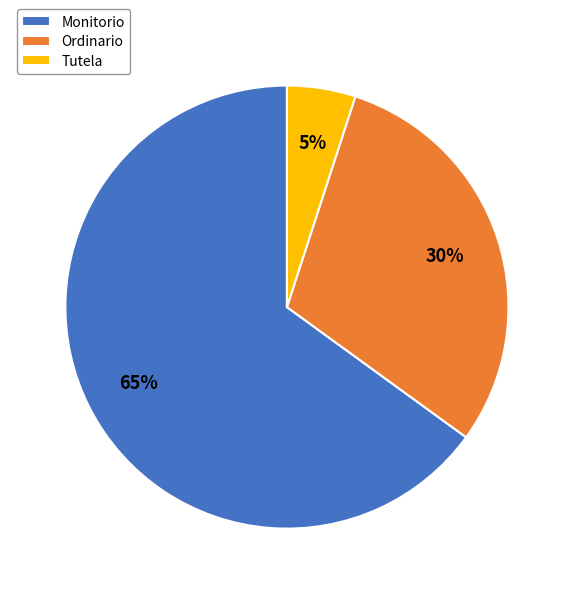

Which category has the biggest portion of the pie?

Monitorio